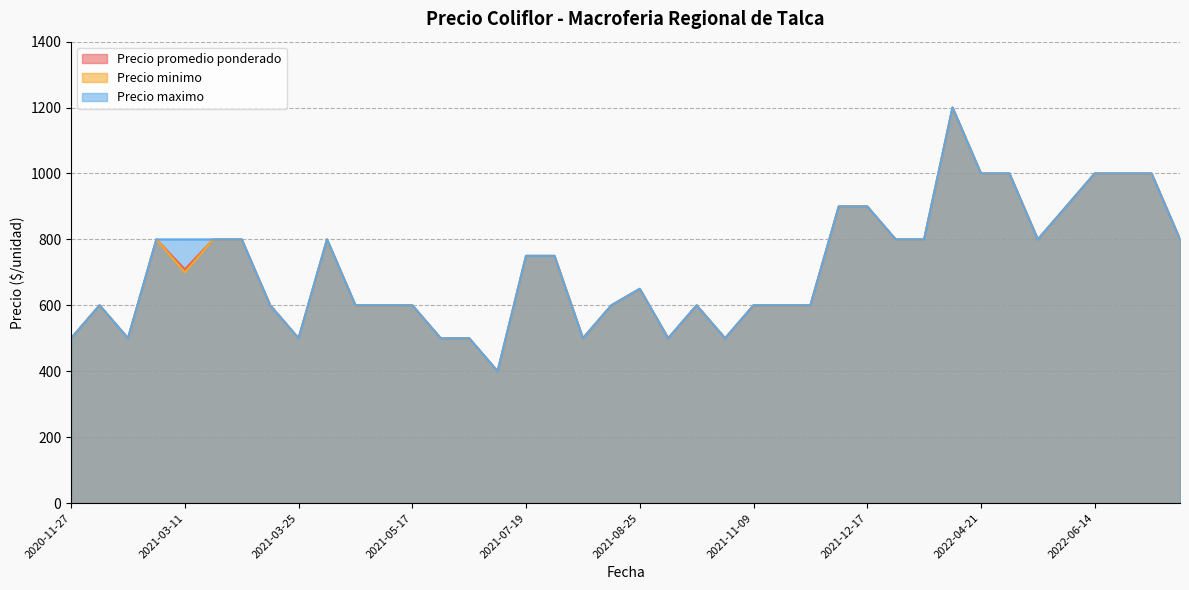

The value of Precio minimo at 2022-01-14 is 376. True or false?

False